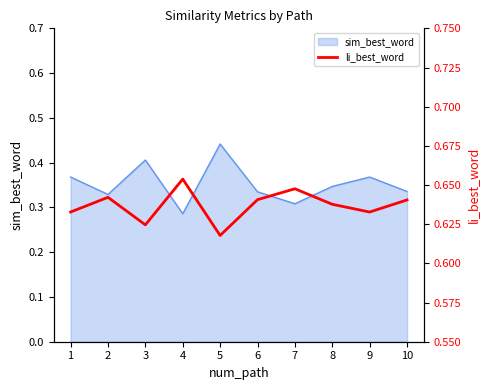

Does the chart have visible grid lines?

No